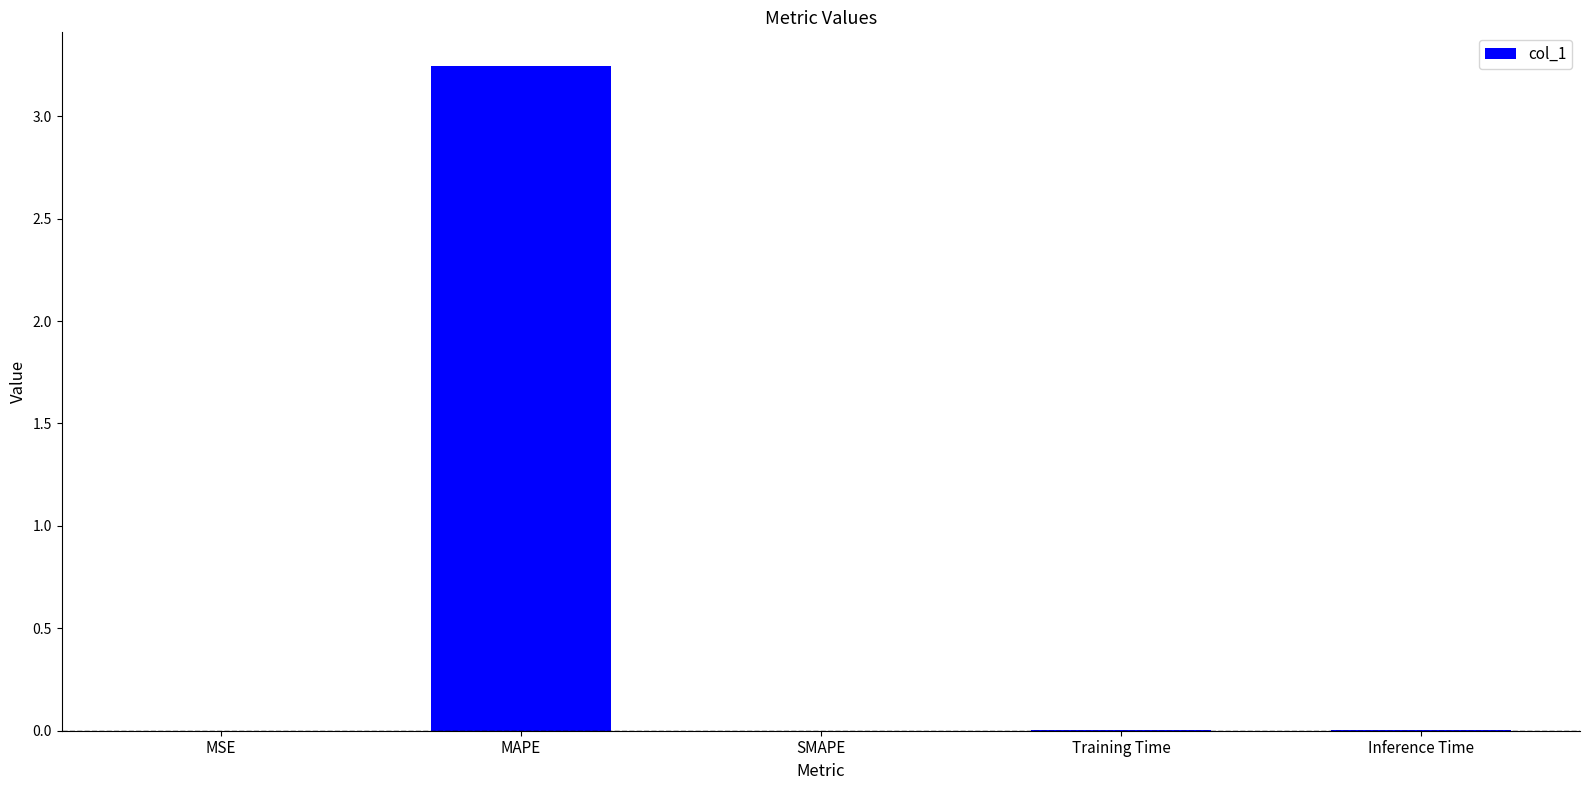

The chart shows a value of 5.5 at MAPE. True or false?

False